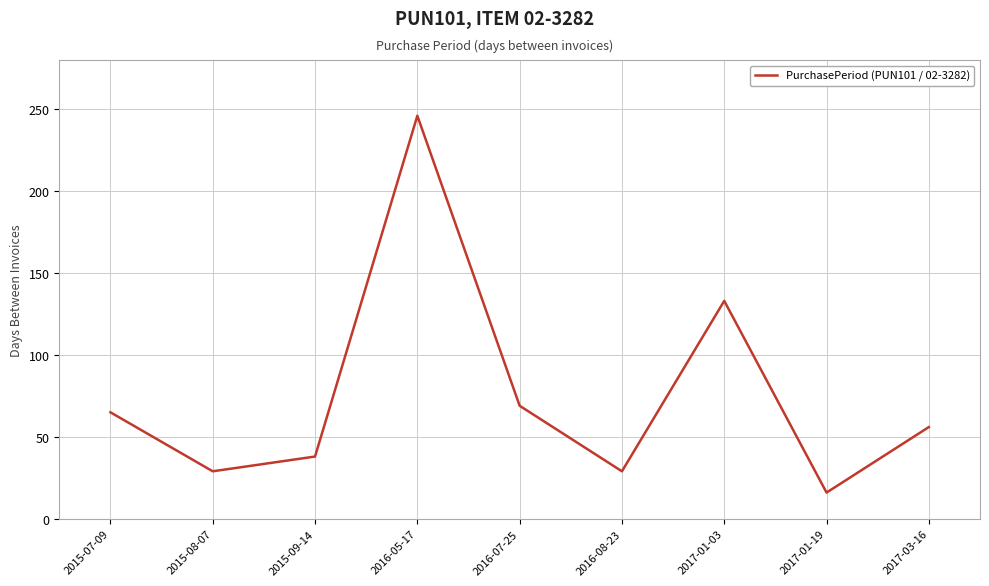

What position from the right is 2015-07-09?

9